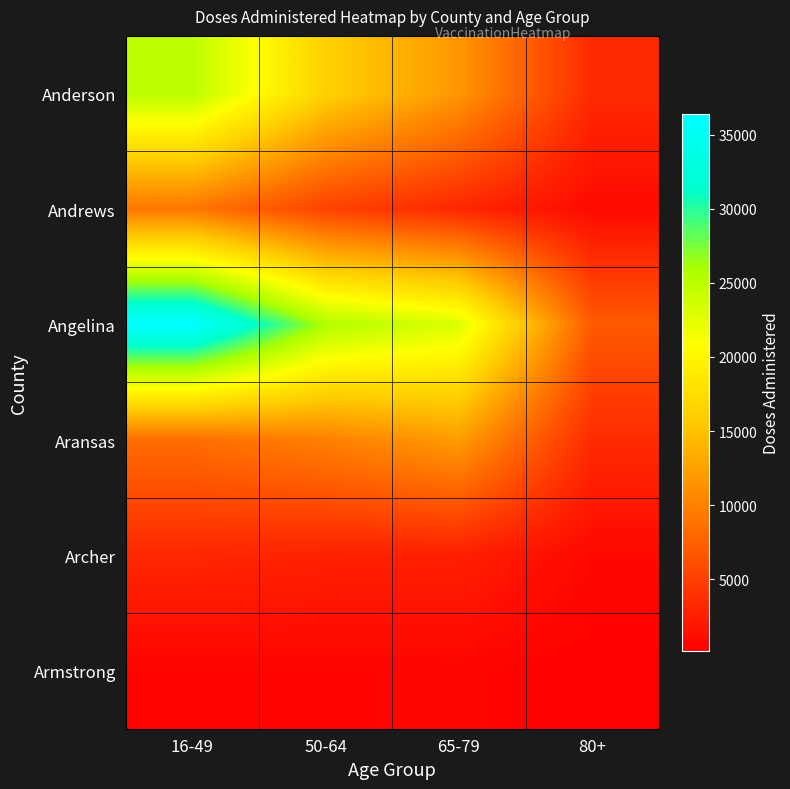

What is the total value across all series at 65-79?

53034